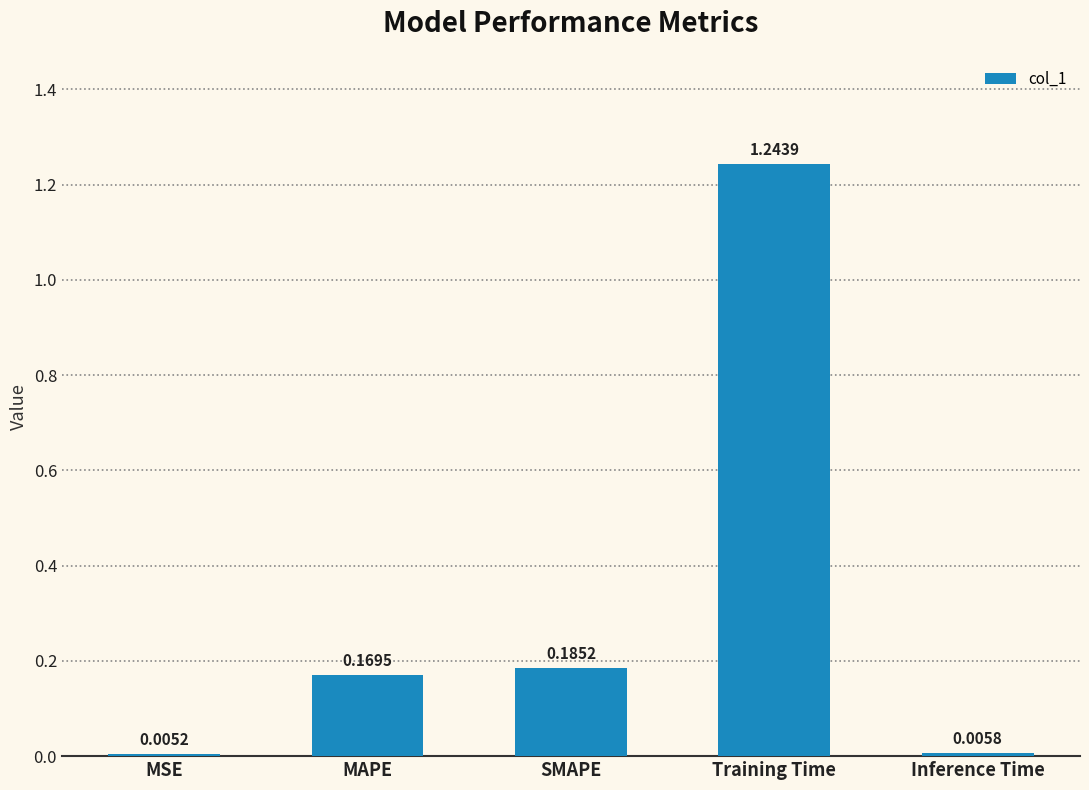

Does the chart contain stacked bars?

No